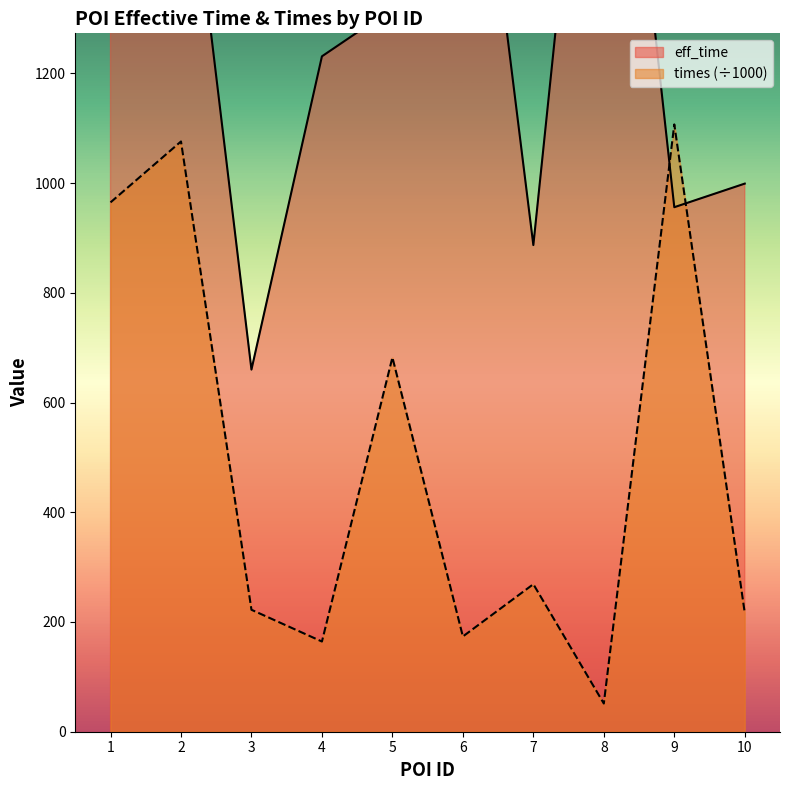

What is the value of the eff_time point at the 8th from the left?

2125.0